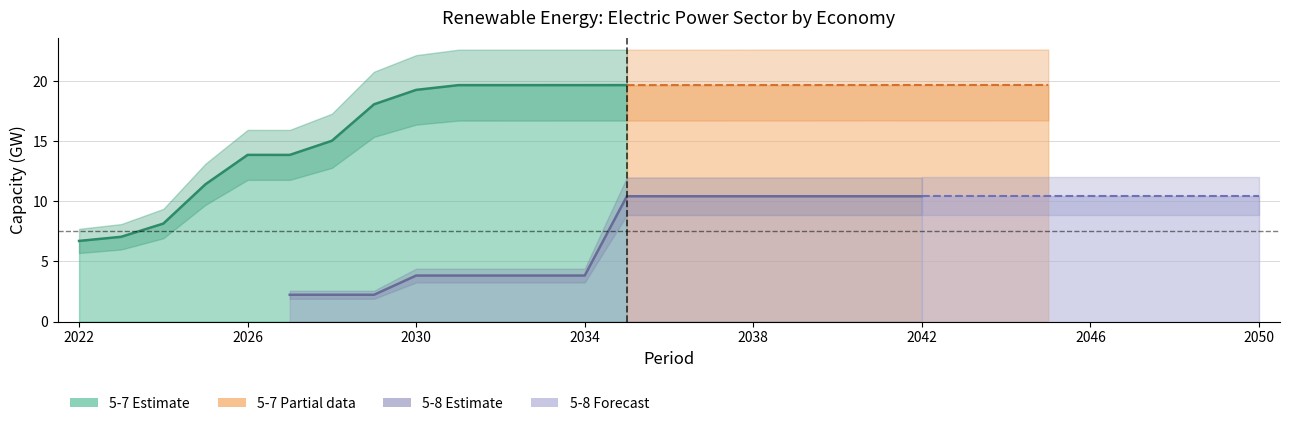

Between 3 and 12, which series saw the biggest shift?

5-7